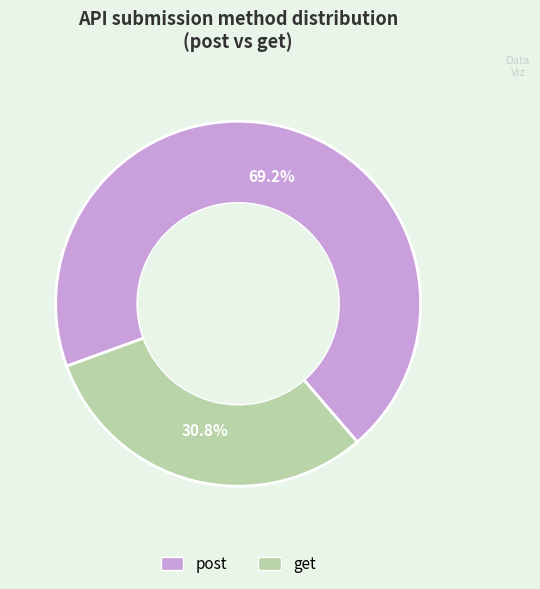

Count the number of slices in the pie.

2